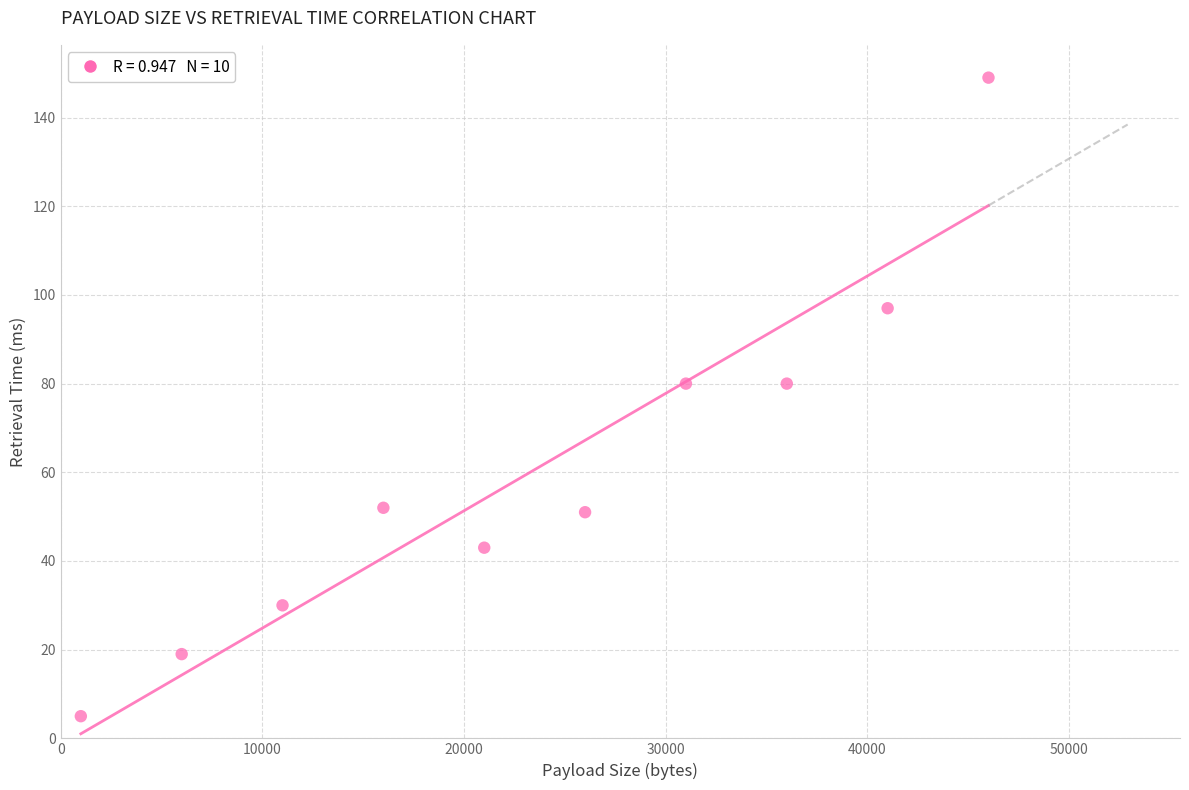

What is the range of X values (max minus min)?

45000